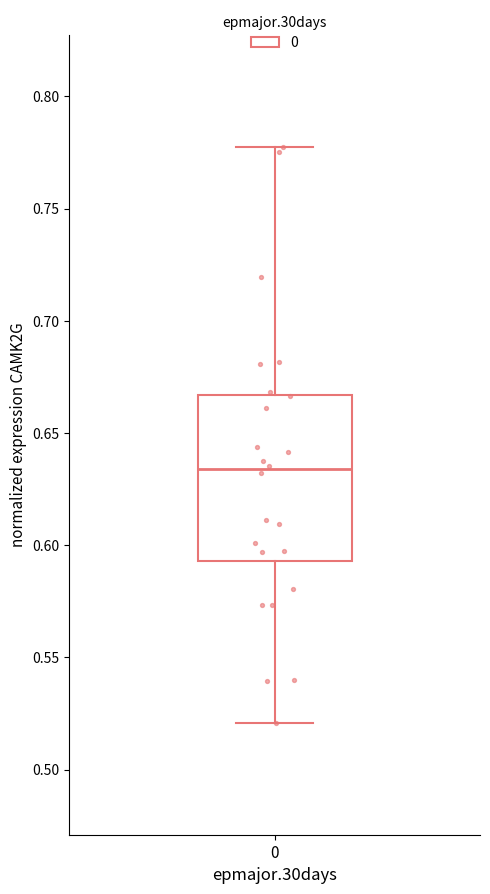

Transcribe this box plot: give where the median line is, the range the box spans, and where the two whiskers end, as read against the y-axis. The values are not printed on the chart, so give them approximately, as read against the axis.

median 0.635, box 0.595 to 0.665, whiskers 0.520 to 0.775